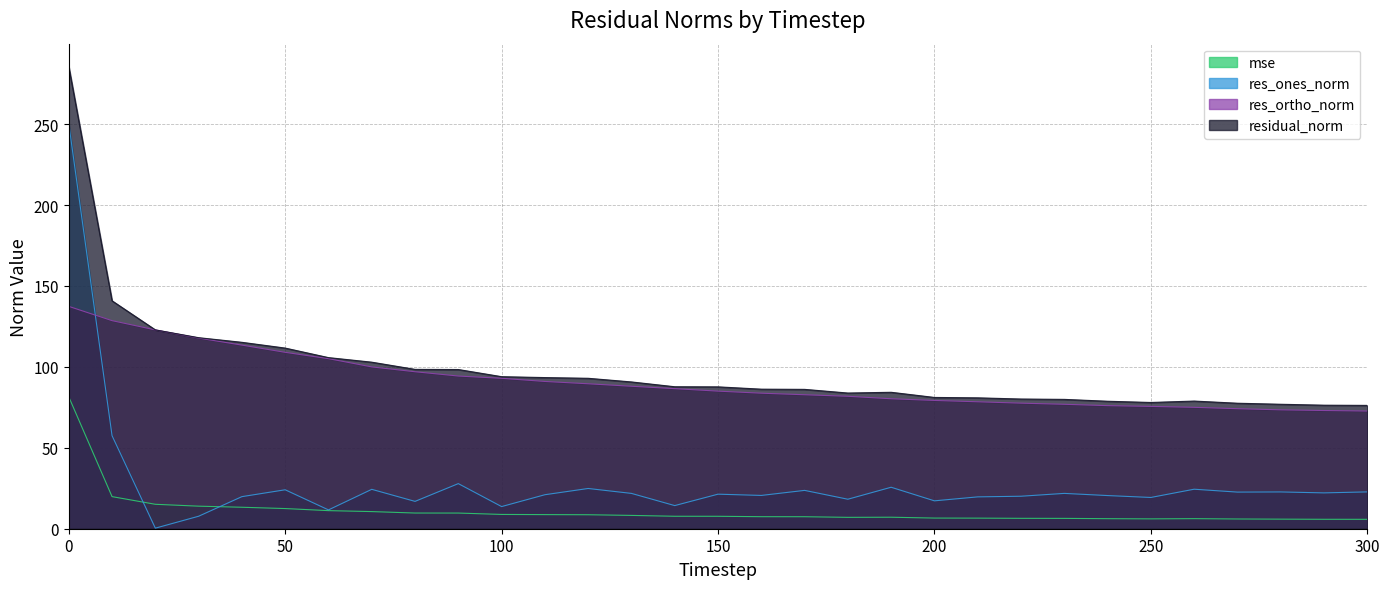

How many data points does each series have?

31